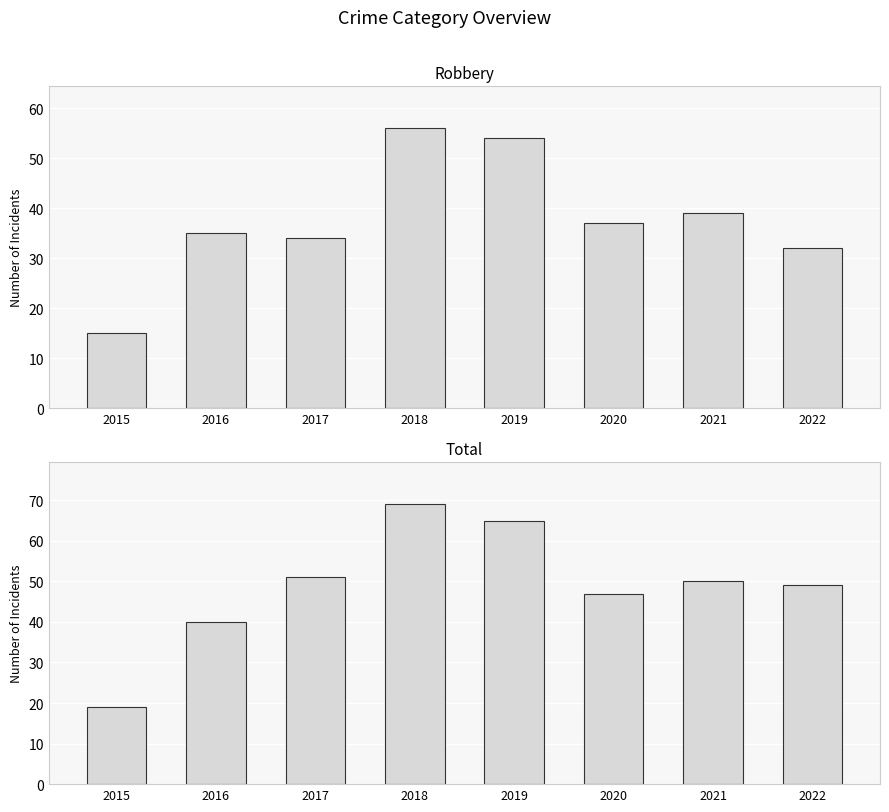

Where does the Total series first go above 50?

2017